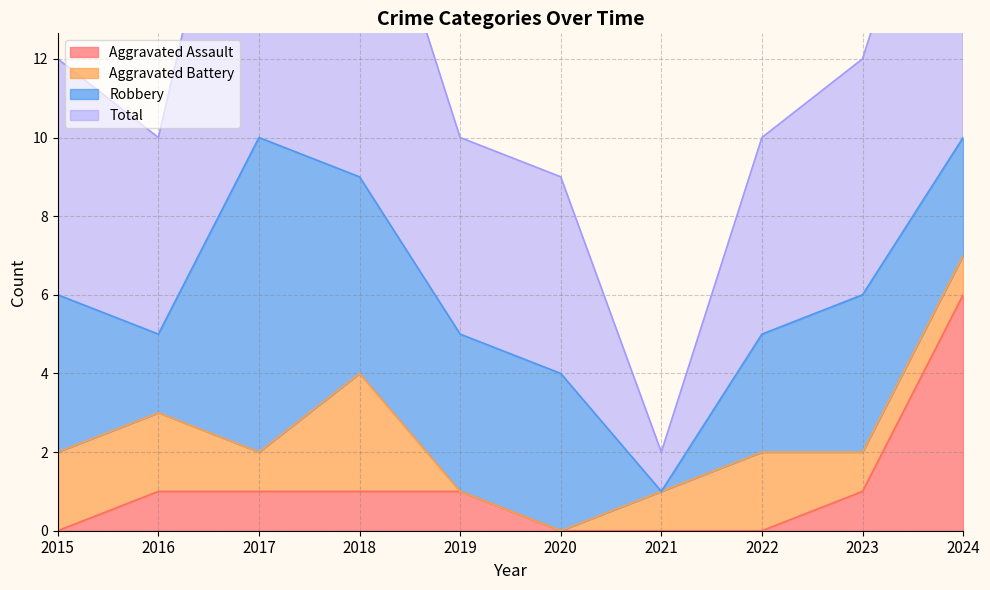

How many data points in Aggravated Assault are above 1?

1